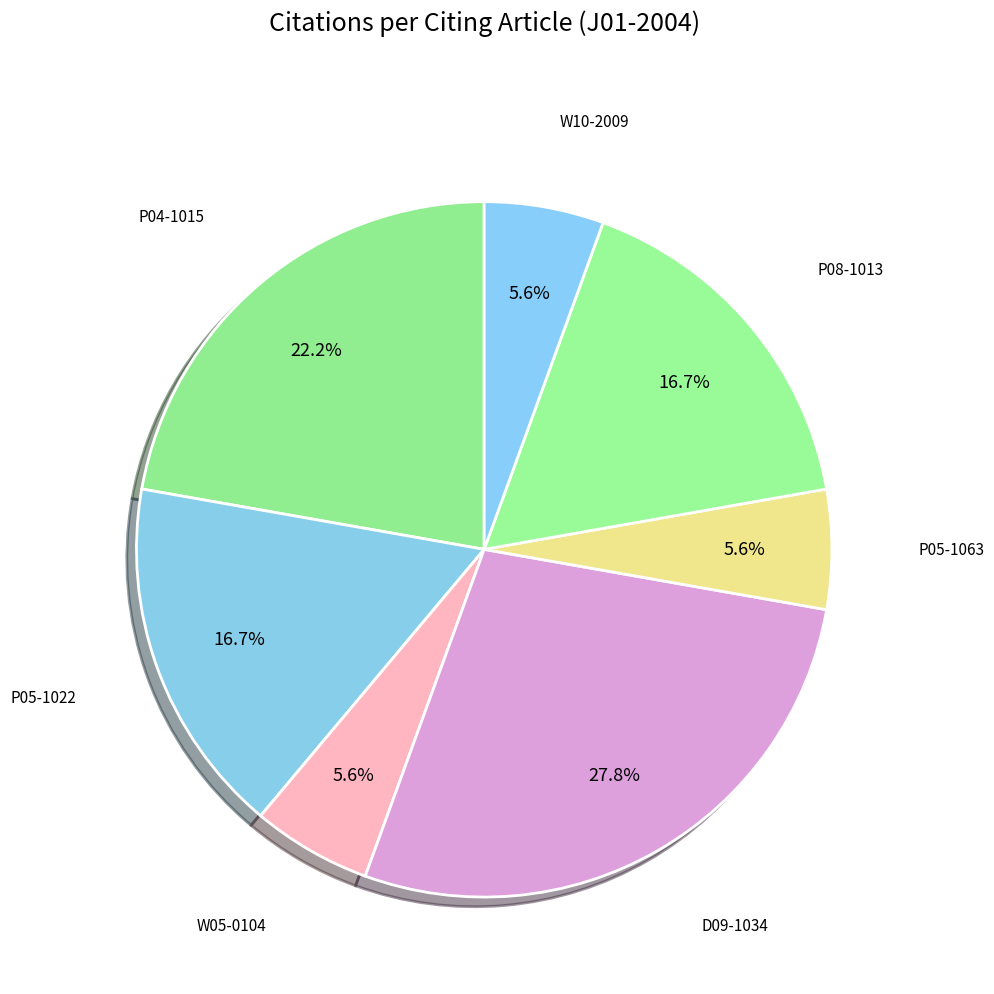

How many slices are in this pie chart?

7